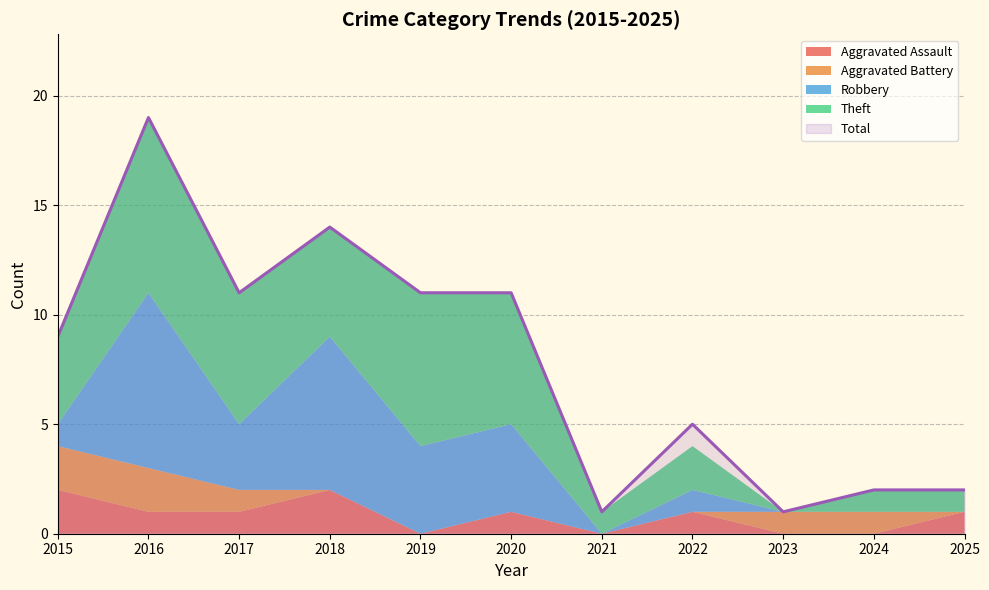

Reading right to left, list all the values displayed in this chart.

Aggravated Assault: 2025=1	2024=0	2023=0	2022=1	2021=0	2020=1	2019=0	2018=2	2017=1	2016=1	2015=2
Aggravated Battery: 2025=0	2024=1	2023=1	2022=0	2021=0	2020=0	2019=0	2018=0	2017=1	2016=2	2015=2
Robbery: 2025=0	2024=0	2023=0	2022=1	2021=0	2020=4	2019=4	2018=7	2017=3	2016=8	2015=1
Theft: 2025=1	2024=1	2023=0	2022=2	2021=1	2020=6	2019=7	2018=5	2017=6	2016=8	2015=4
Total: 2025=2	2024=2	2023=1	2022=5	2021=1	2020=11	2019=11	2018=14	2017=11	2016=19	2015=9